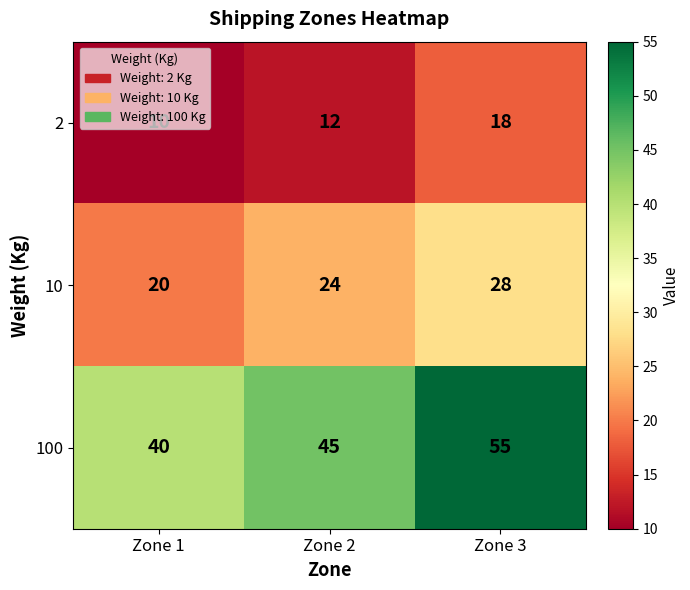

What is the average value of the 10 series?

24